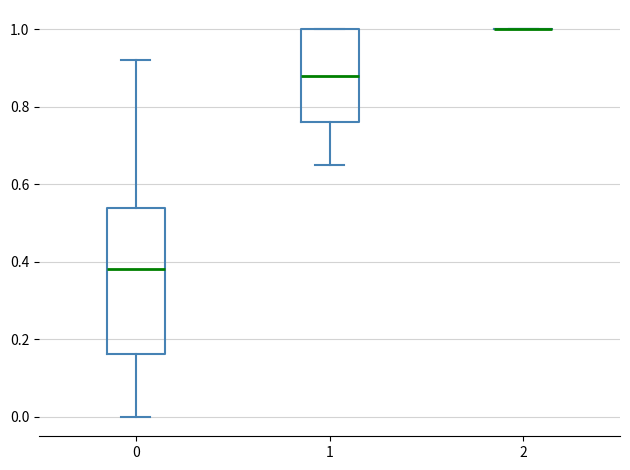

Reading left to right, read every box against the y-axis: the position of its median line, the range the box covers, and the ends of its whiskers. The values are not printed on the chart, so give them approximately, as read against the axis.

0: median 0.38, box 0.16 to 0.54, whiskers 0.00 to 0.92
1: median 0.88, box 0.76 to 1.00, whiskers 0.66 to 1.00
2: box collapsed to a line at 1.00, whiskers 1.00 to 1.00